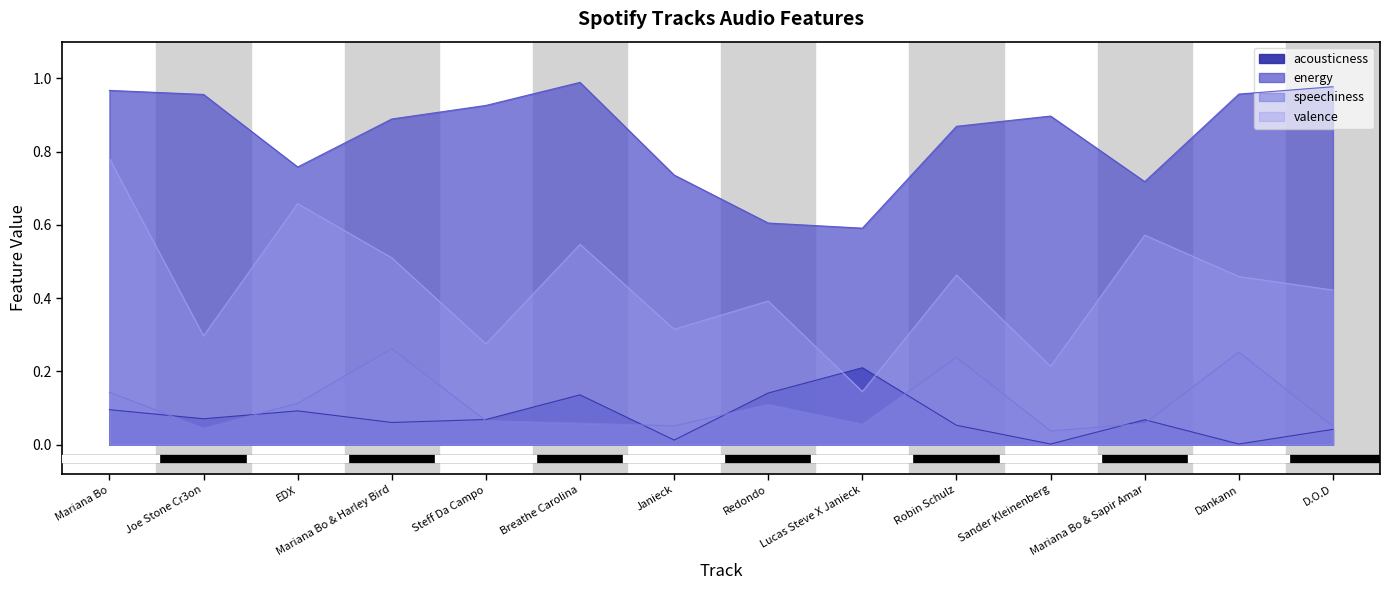

How many distinct data groups are displayed?

4